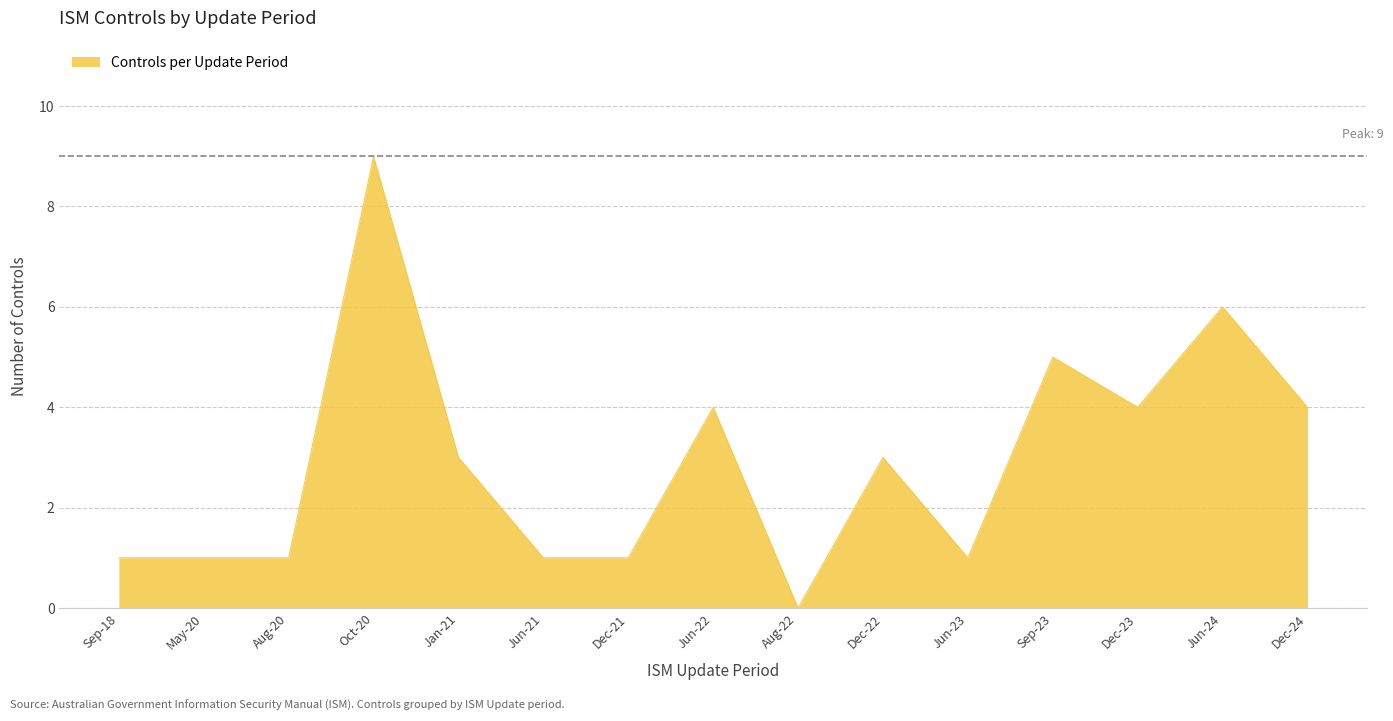

Read the value at Jun-24.

6